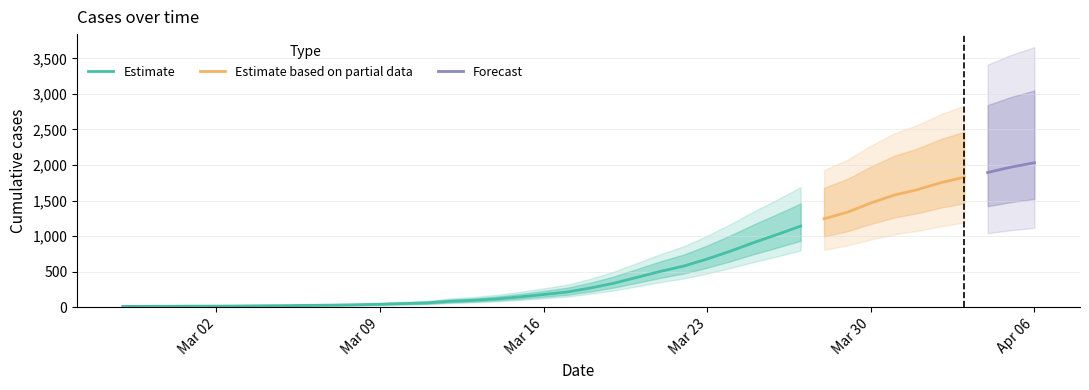

What is the change in value from 2020-03-20 to 2020-03-24?

+369